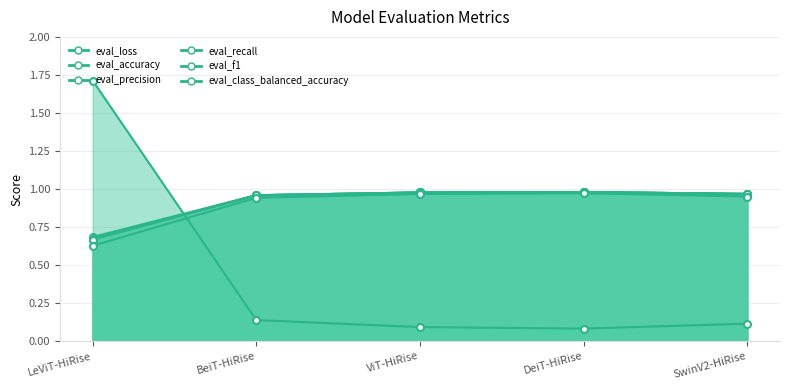

The eval_accuracy series shows 1.0 at BeiT-HiRise. True or false?

True